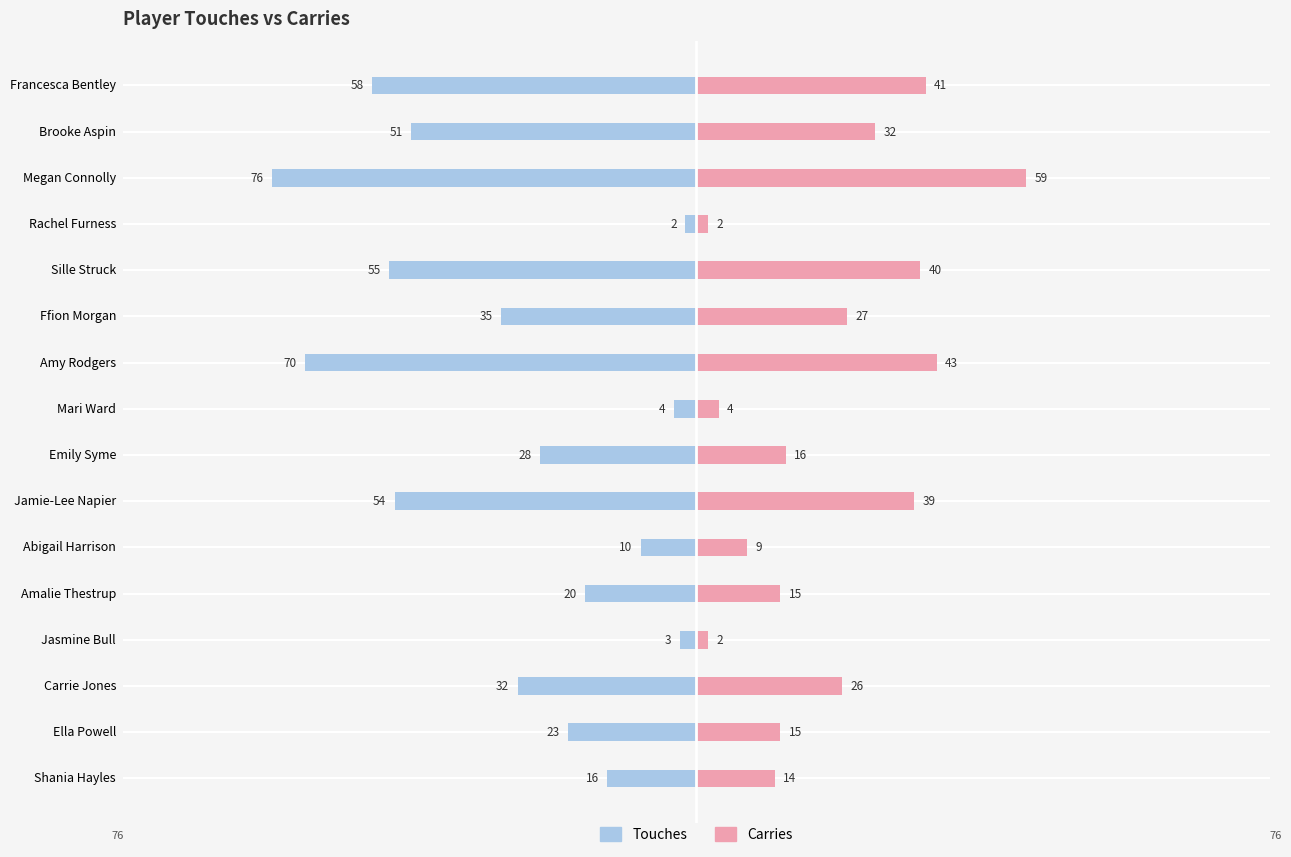

How many groups of bars are there?

16